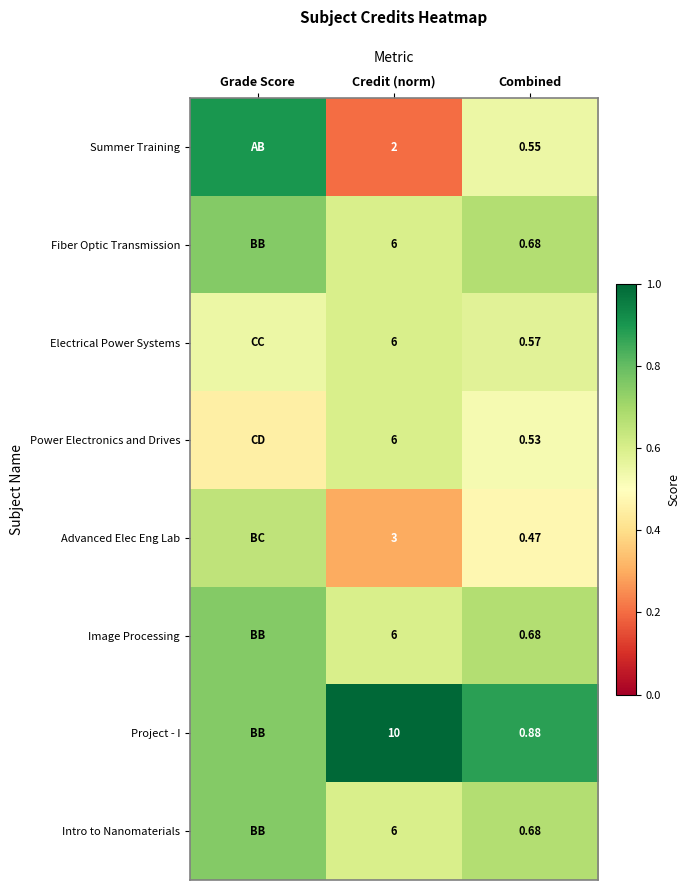

True or false: Advanced Elec Eng Lab has a value of 0.5 at Credit (norm).

False